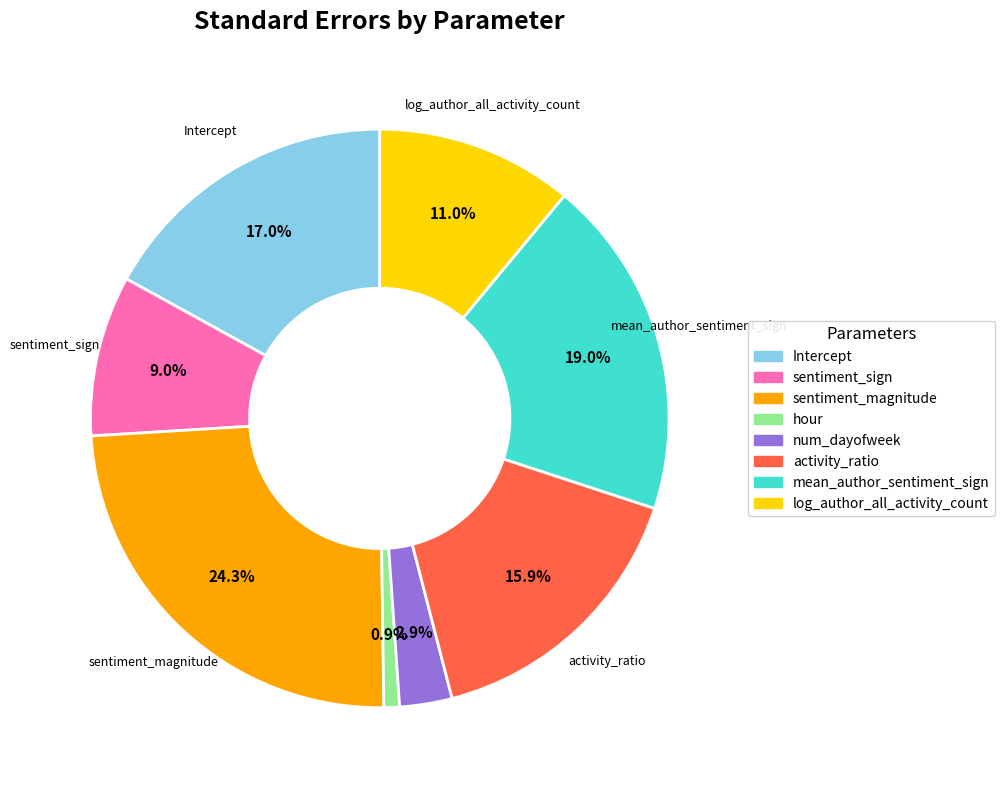

How many segments does this pie chart have?

8